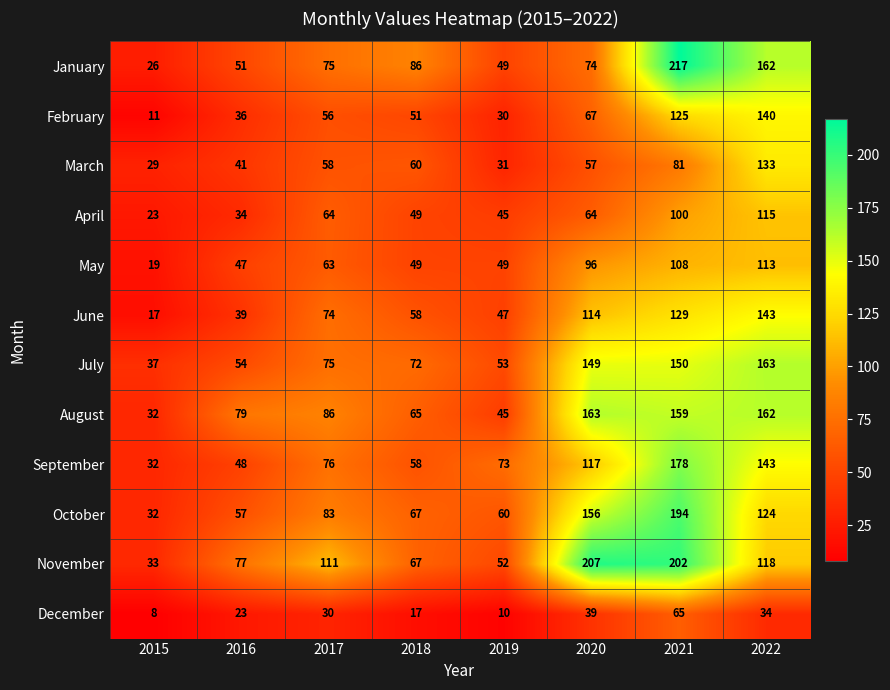

How many categories are shown in the chart?

8